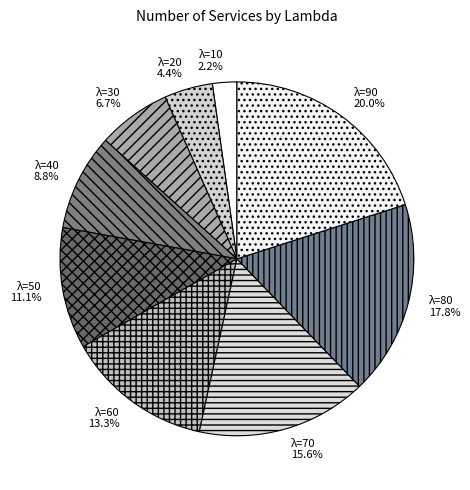

To the nearest percent, what is the average slice percentage?

11%